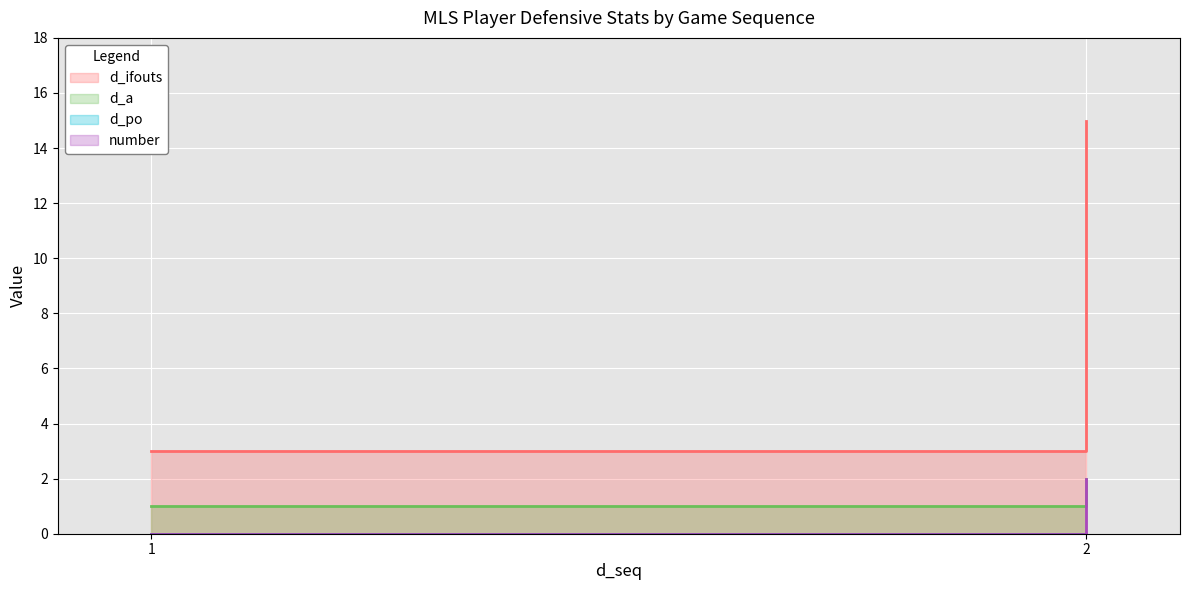

Count the d_ifouts values in the range 3 to 15.

2